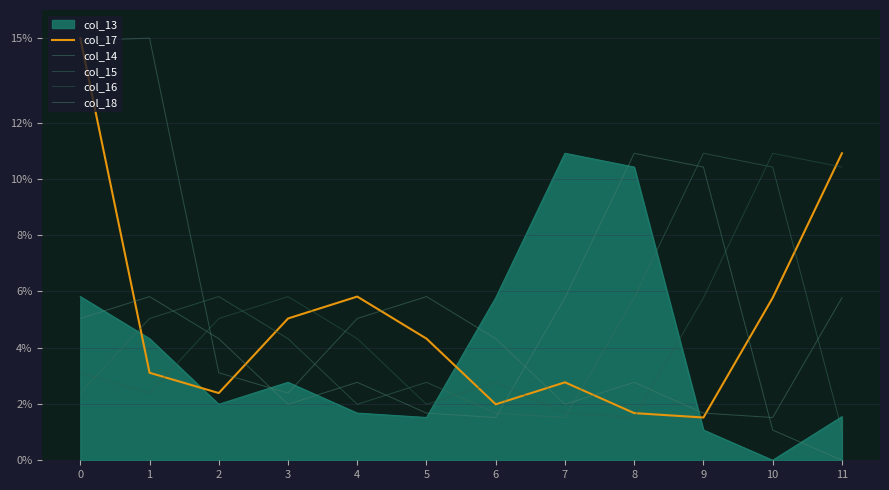

Does the chart have visible grid lines?

Yes